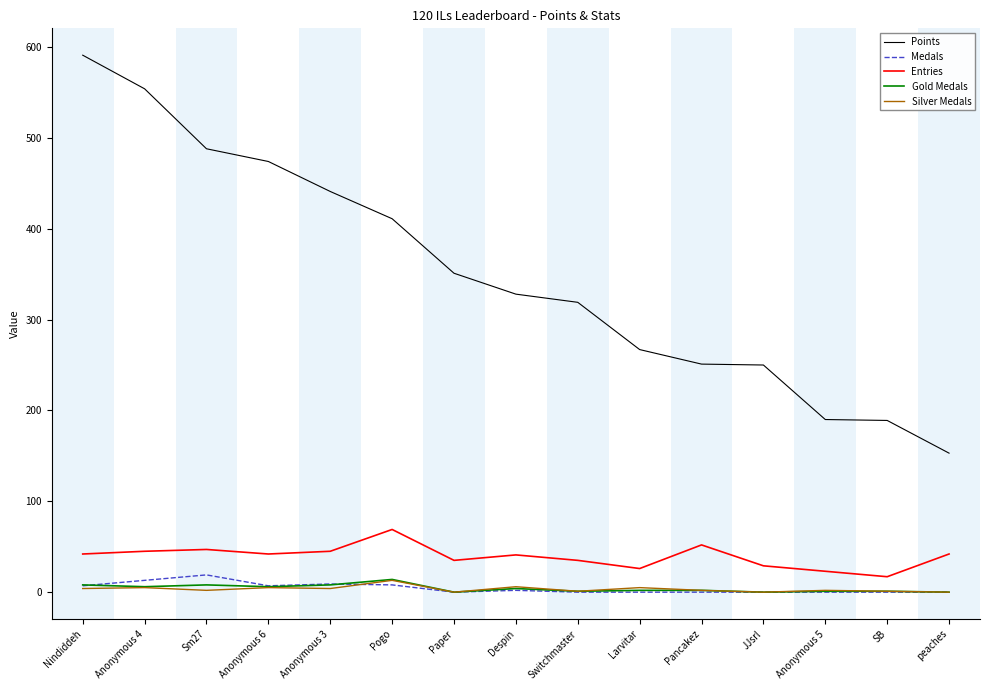

Which series has the largest range (max minus min)?

Points